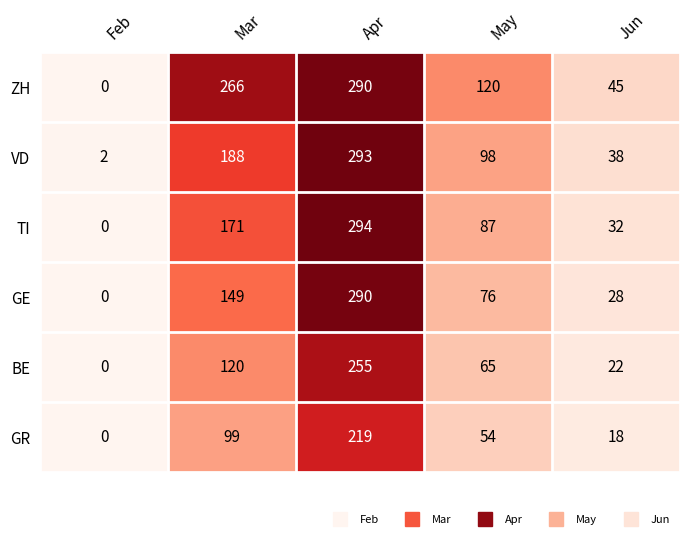

How many categories are shown in the chart?

5